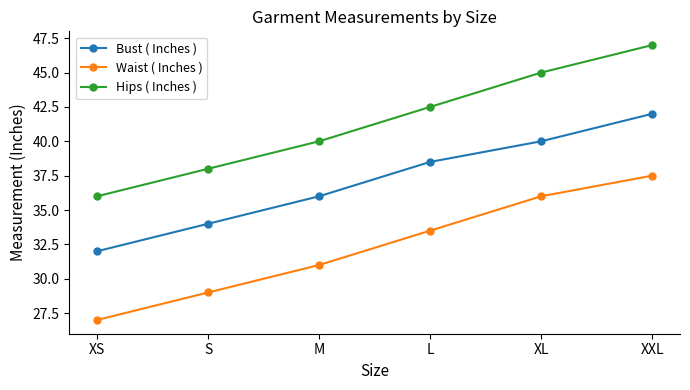

The value of Waist ( Inches ) at L is 33.5. True or false?

True